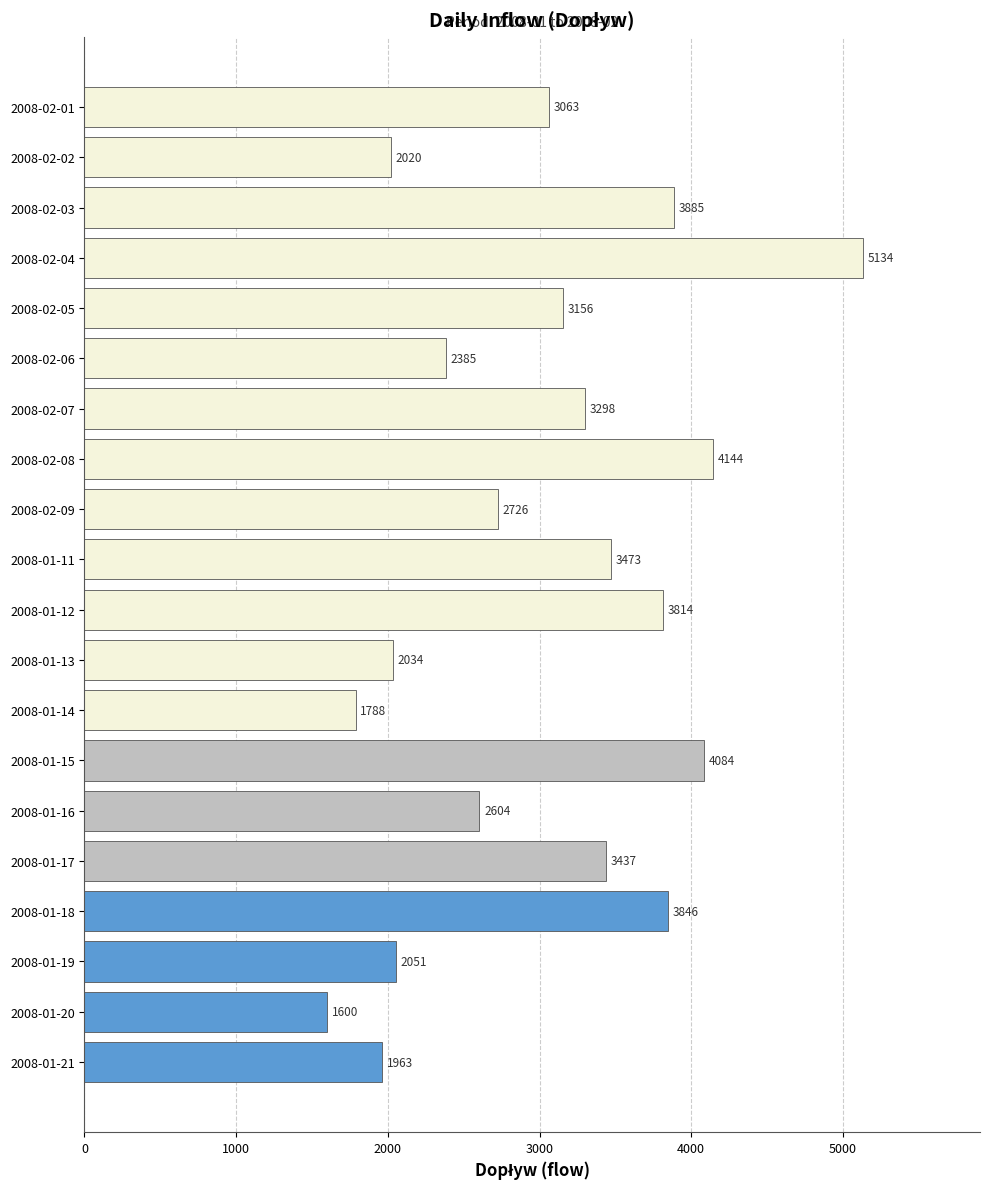

What position from the top is 2008-02-04?

4